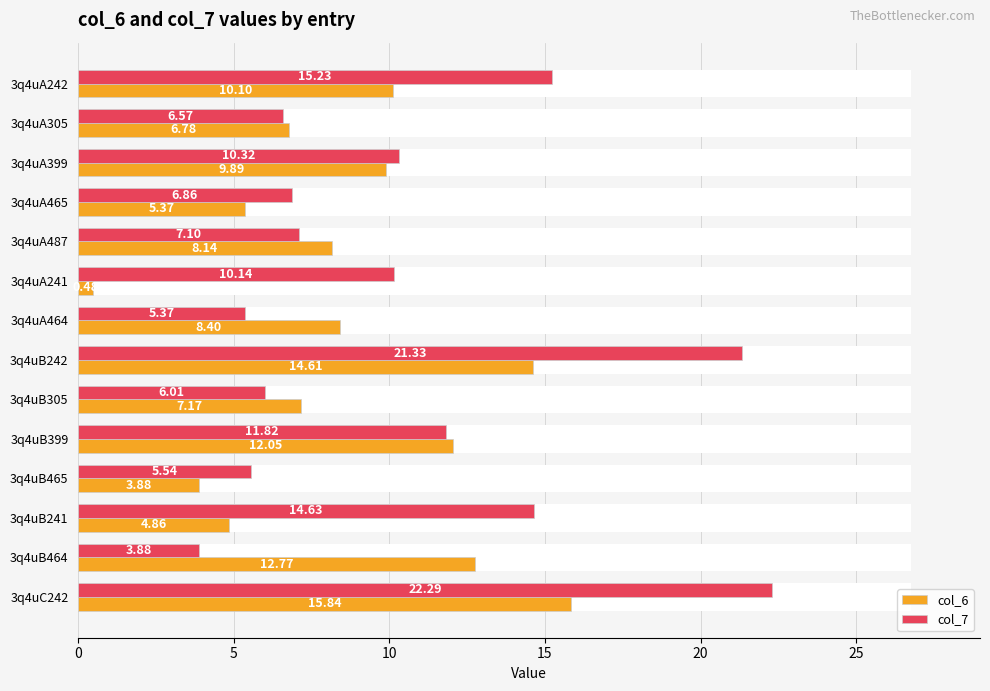

How many distinct data groups are displayed?

2